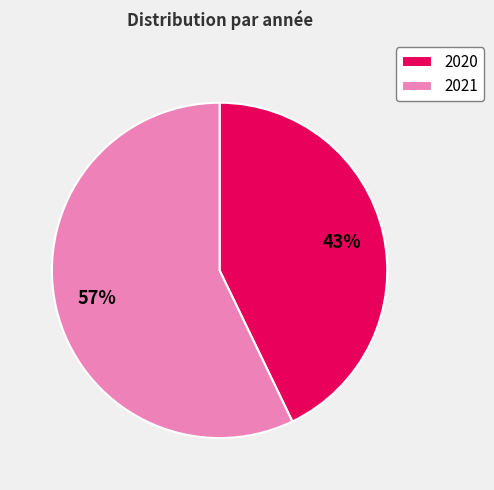

What is the ratio of the value at 2020 to the value at 2021?

0.8